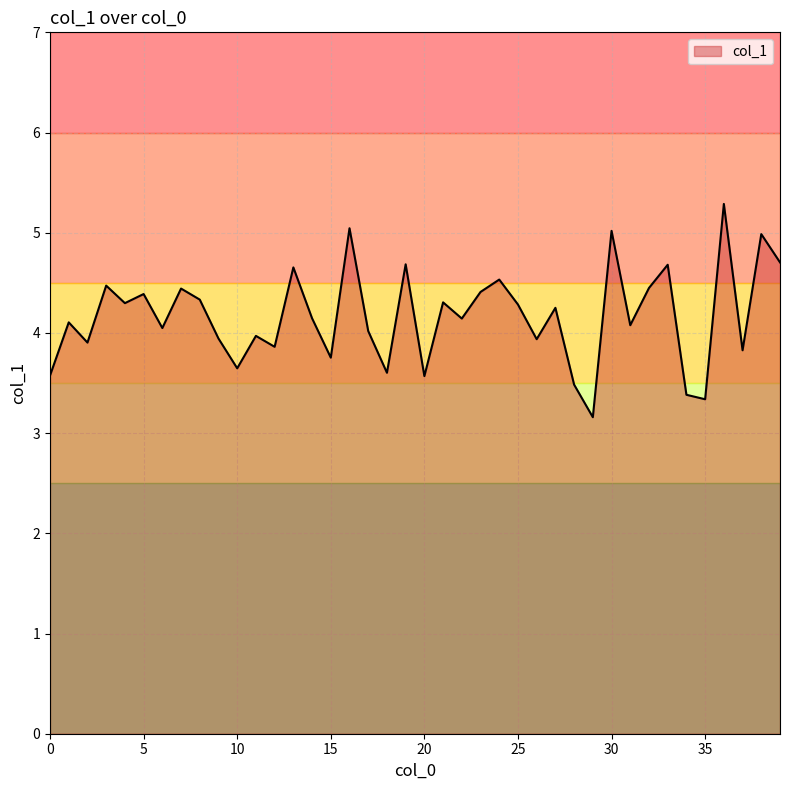

What is the minimum value shown in the chart?

3.2